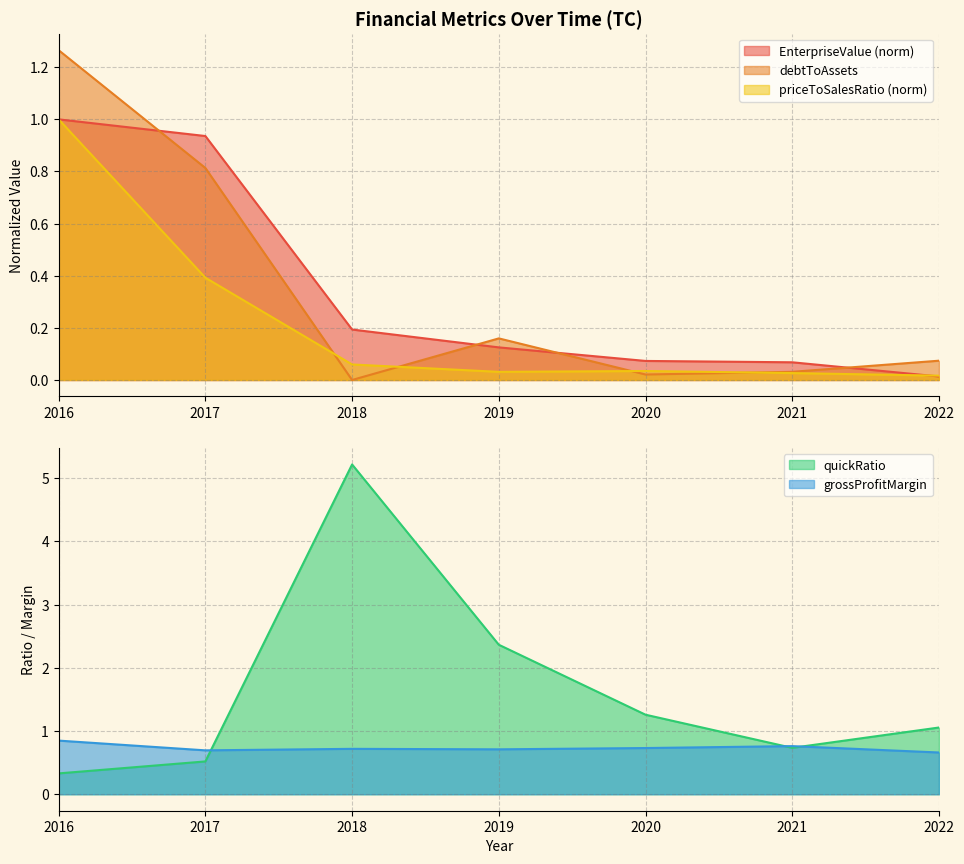

Reading right to left, what are all the values shown in this chart?

EnterpriseValue: 0.0	0.1	0.1	0.1	0.2	0.9	1.0
debtToAssets: 0.1	0.0	0.0	0.2	0.0	0.8	1.3
priceToSalesRatio: 0.0	0.0	0.0	0.0	0.1	0.4	1.0
quickRatio: 1.1	0.7	1.3	2.4	5.2	0.5	0.3
grossProfitMargin: 0.7	0.8	0.7	0.7	0.7	0.7	0.8